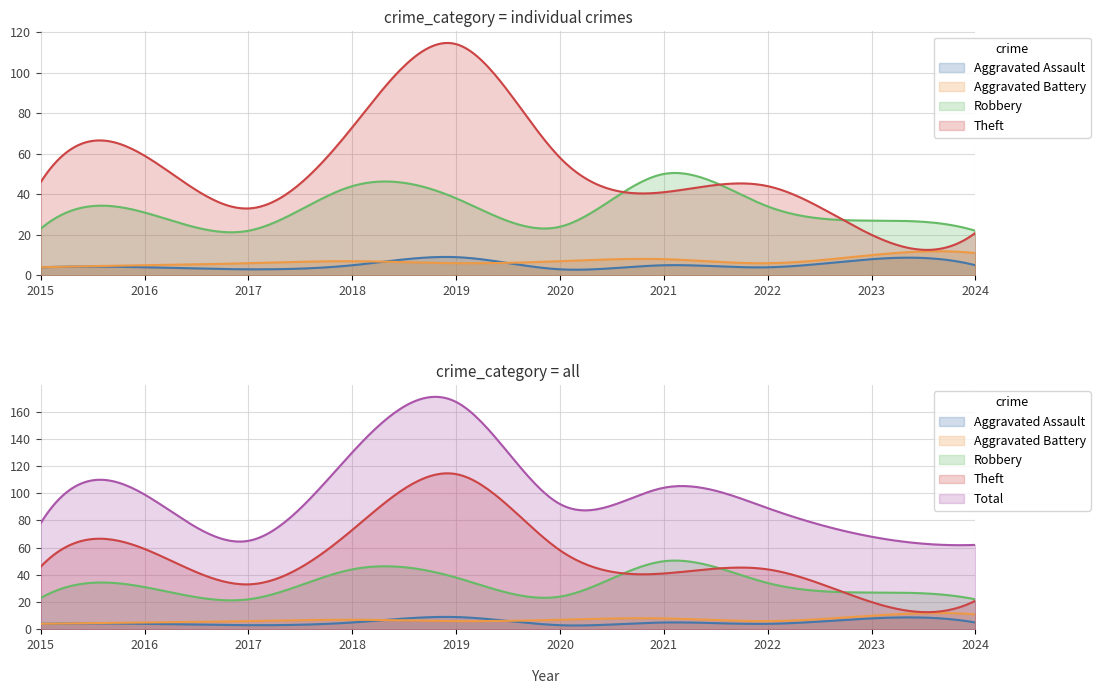

Where is the first local maximum for Aggravated Assault?

2019